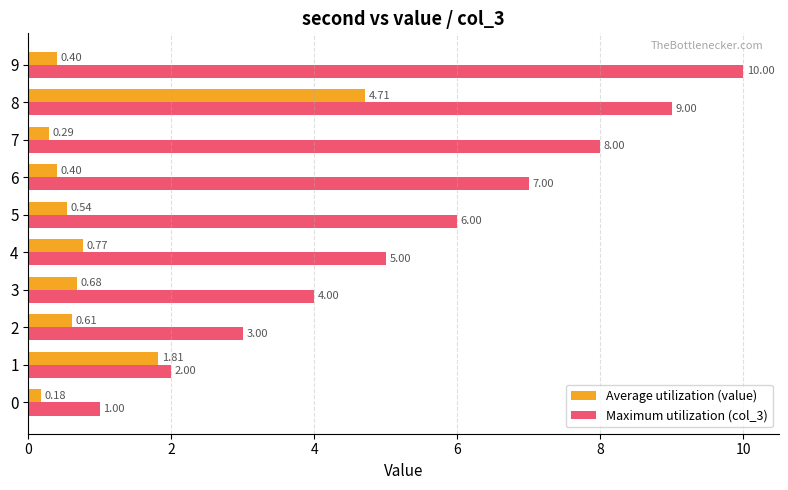

At 6, list the series in order from largest to smallest.

Maximum utilization (col_3), Average utilization (value)